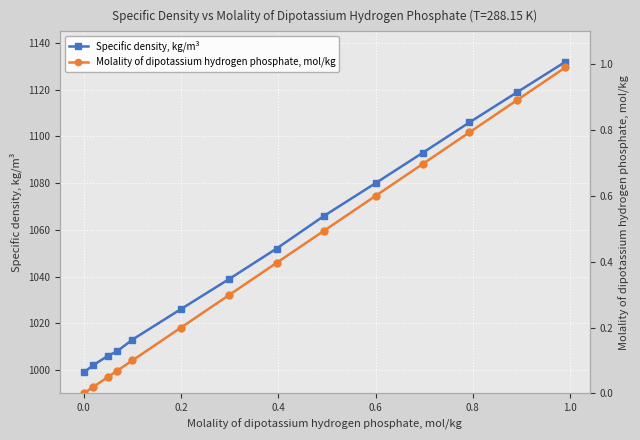

Reading left to right, transcribe all the data shown in this chart.

Specific density, kg/m³: 999.0	1002.0	1006.0	1008.0	1013.0	1026.0	1039.0	1052.0	1066.0	1080.0	1093.0	1106.0	1119.0	1132.0
Molality of dipotassium hydrogen phosphate, mol/kg: 0.0	0.0	0.0	0.1	0.1	0.2	0.3	0.4	0.5	0.6	0.7	0.8	0.9	1.0